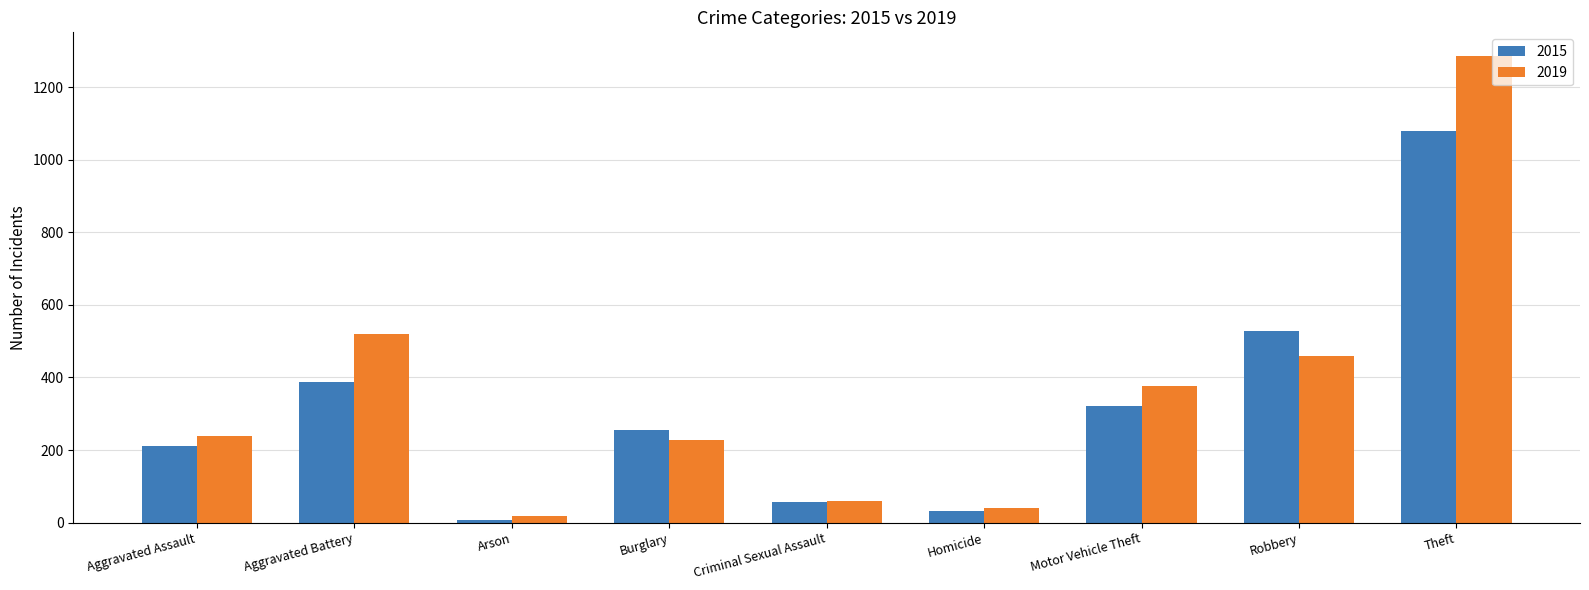

What is the sum of all 2015 values?

2877